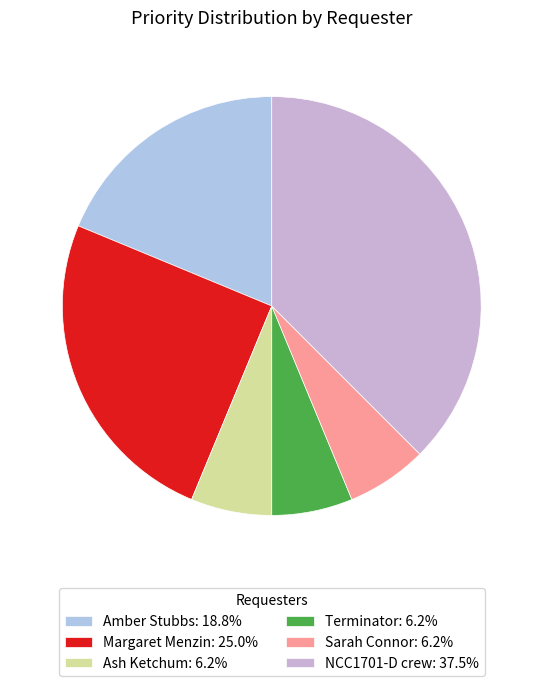

What is the smallest slice in the pie chart?

Ash Ketchum